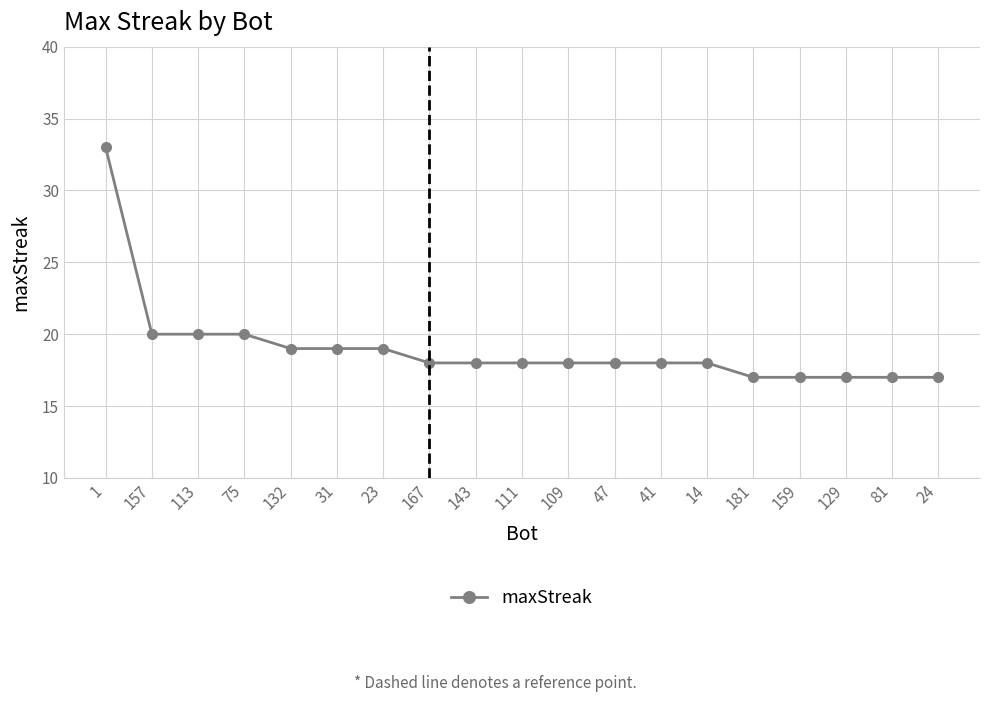

Reading right to left, what are all the values shown in this chart?

24=17	81=17	129=17	159=17	181=17	14=18	41=18	47=18	109=18	111=18	143=18	167=18	23=19	31=19	132=19	75=20	113=20	157=20	1=33